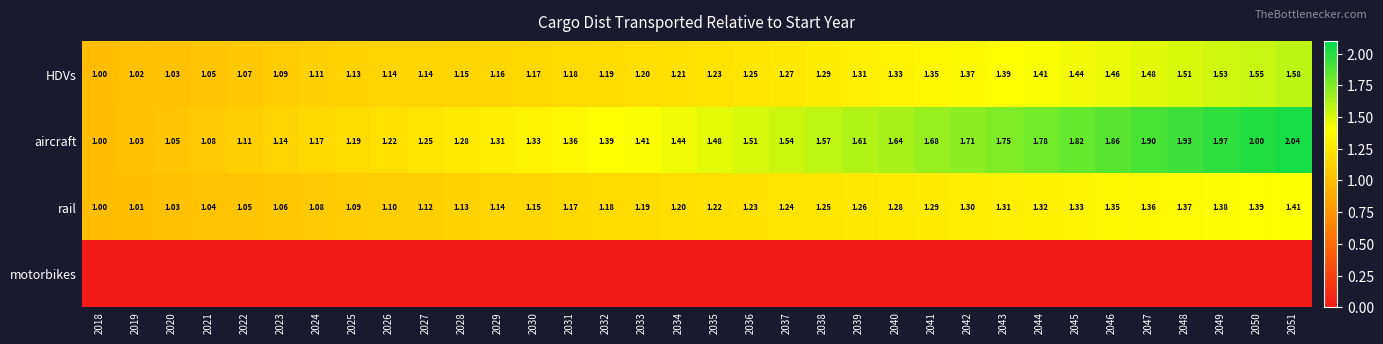

At how many categories does at least one series exceed 1?

33